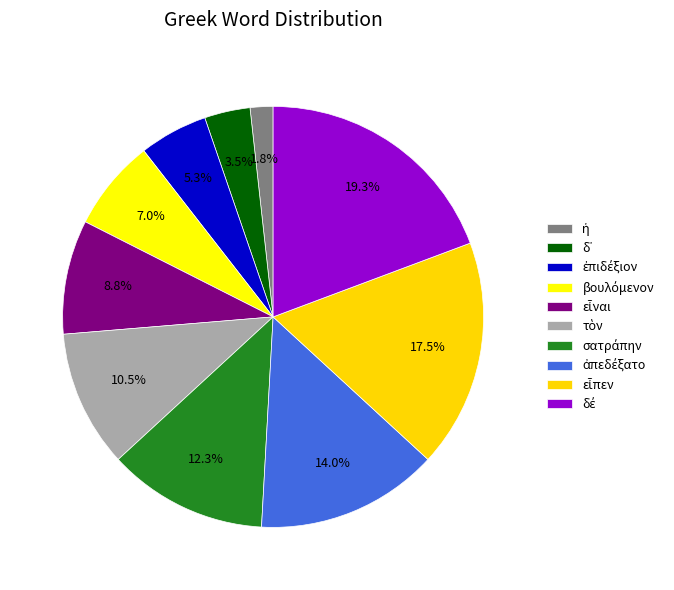

How many segments does this pie chart have?

10